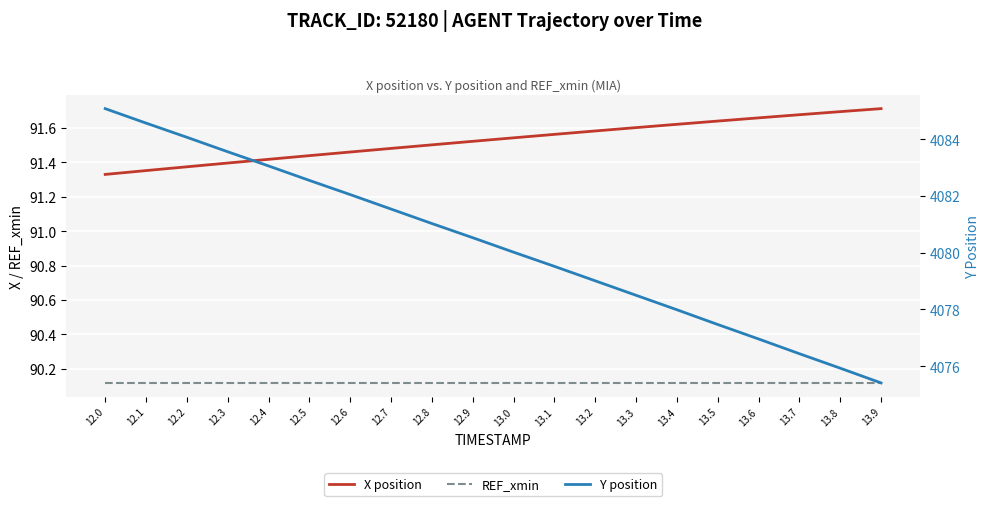

True or false: REF_xmin and Y position intersect in this chart.

False